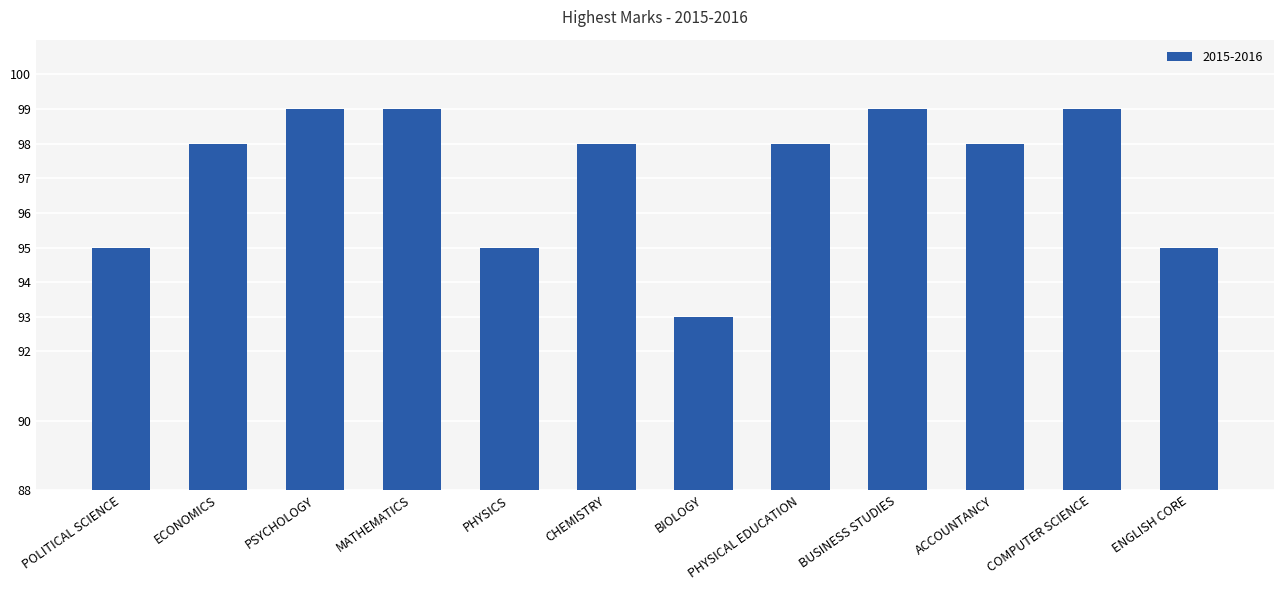

What is the greatest value displayed?

99